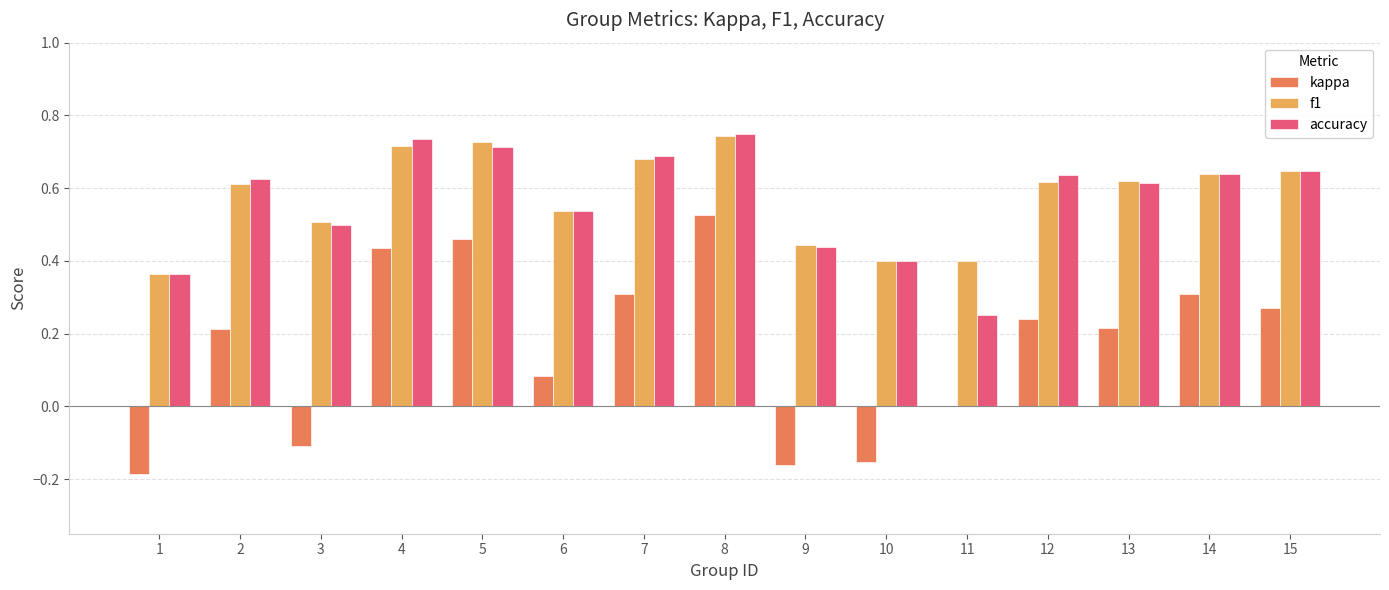

Which series has the widest spread of values?

kappa